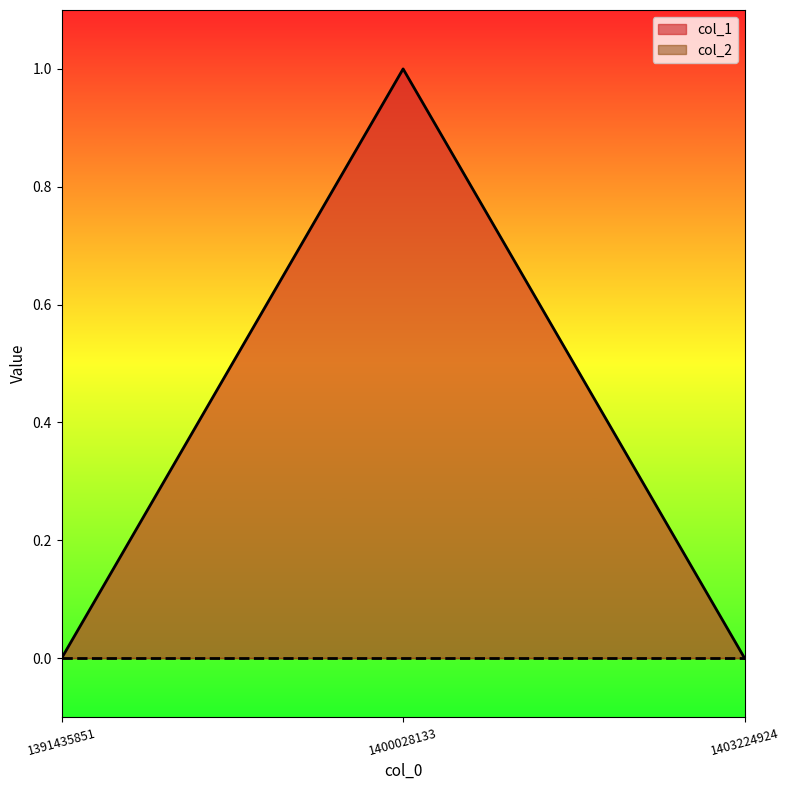

Does the chart display data point markers on the line(s)?

No